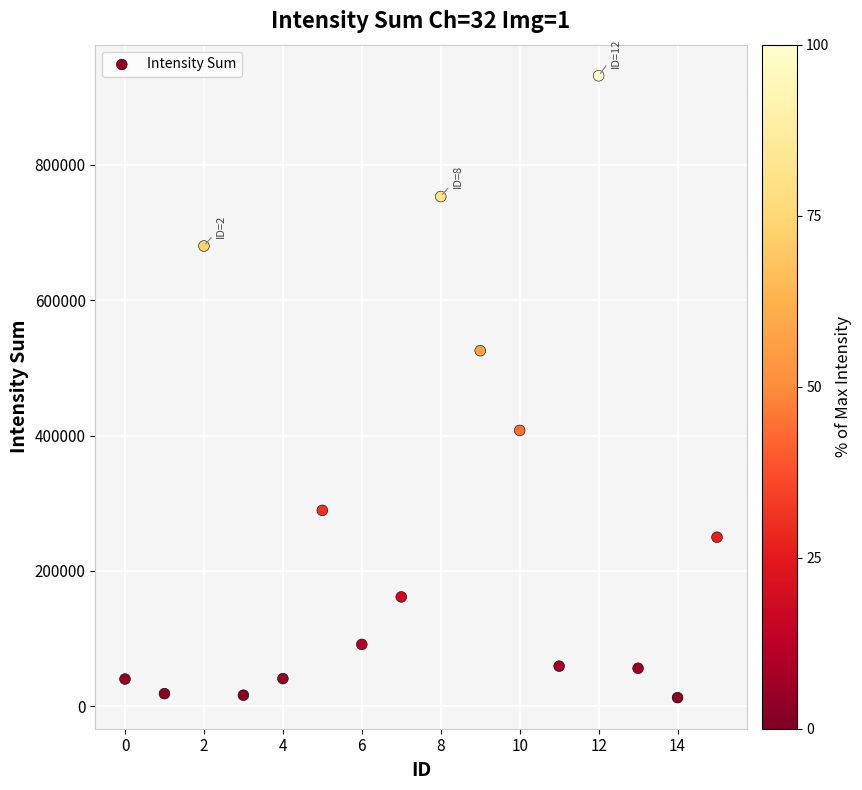

What is the range of Y values (max minus min)?

918514